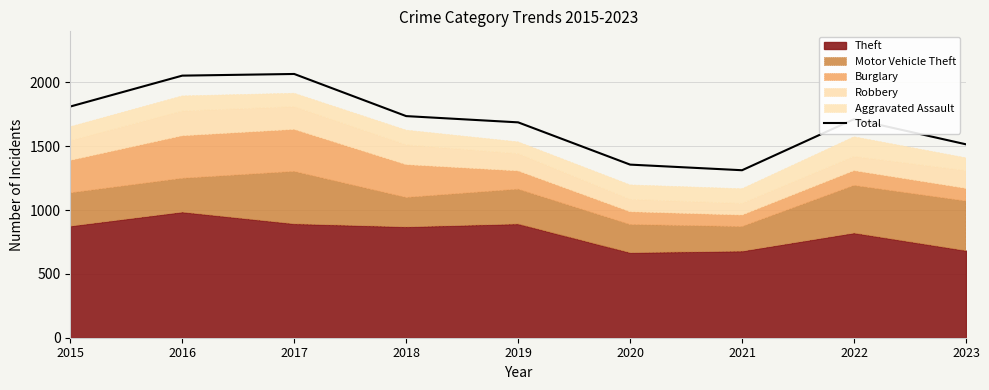

What is the average value?

1694